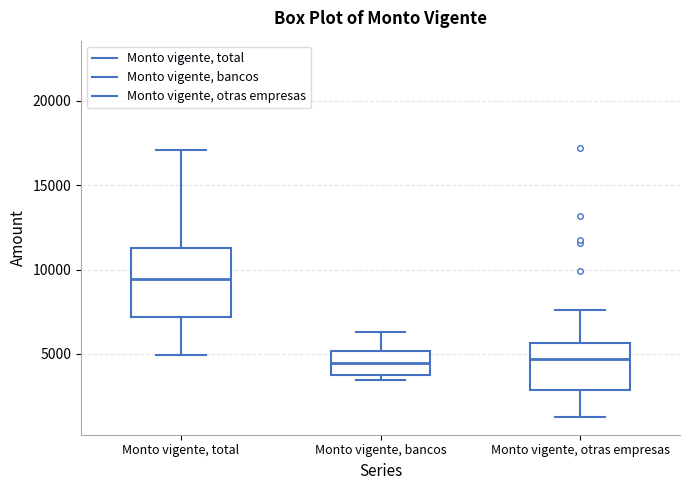

Reading left to right, transcribe this box plot: for each box, give where its median line is, the range the box spans, and where its two whiskers end, as read against the y-axis. The values are not printed on the chart, so give them approximately, as read against the axis.

Monto vigente, total: median 9500, box 7000 to 11500, whiskers 5000 to 17000
Monto vigente, bancos: median 4500, box 4000 to 5000, whiskers 3500 to 6500
Monto vigente, otras empresas: median 4500, box 3000 to 5500, whiskers 1500 to 7500